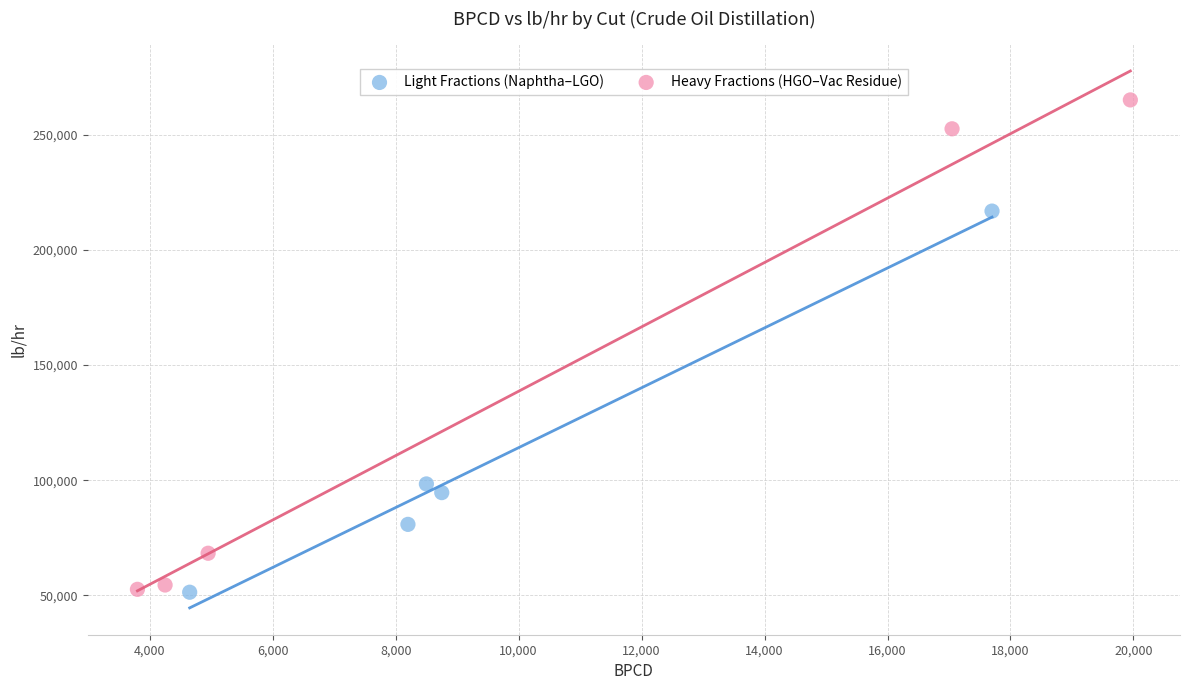

Which series has the largest Y range (max minus min)?

Heavy Fractions (HGO–Vac Residue)